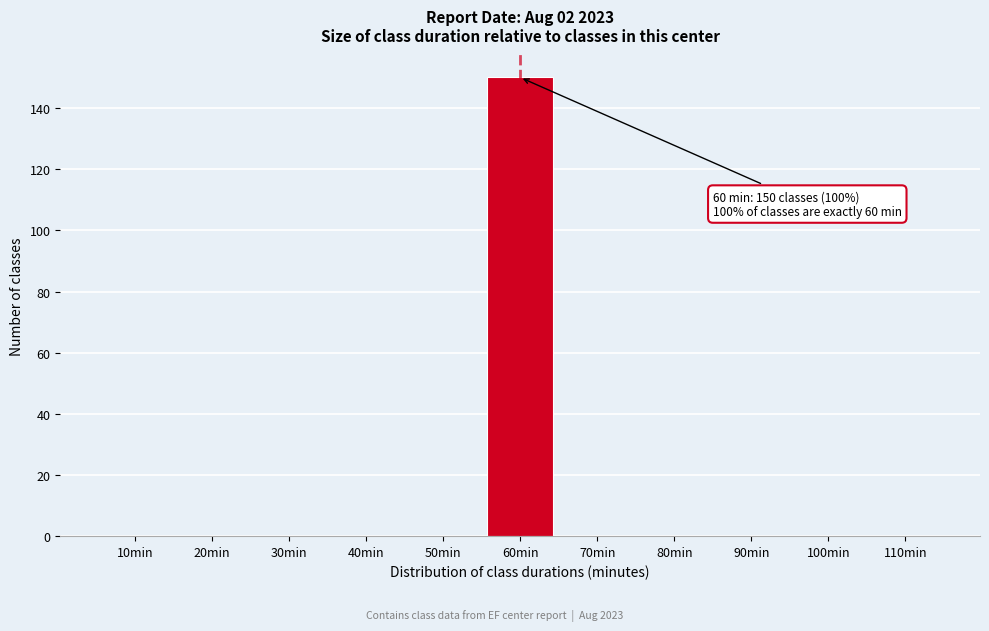

Reading right to left, list all the values displayed in this chart.

110min=0	100min=0	90min=0	80min=0	70min=0	60min=150	50min=0	40min=0	30min=0	20min=0	10min=0